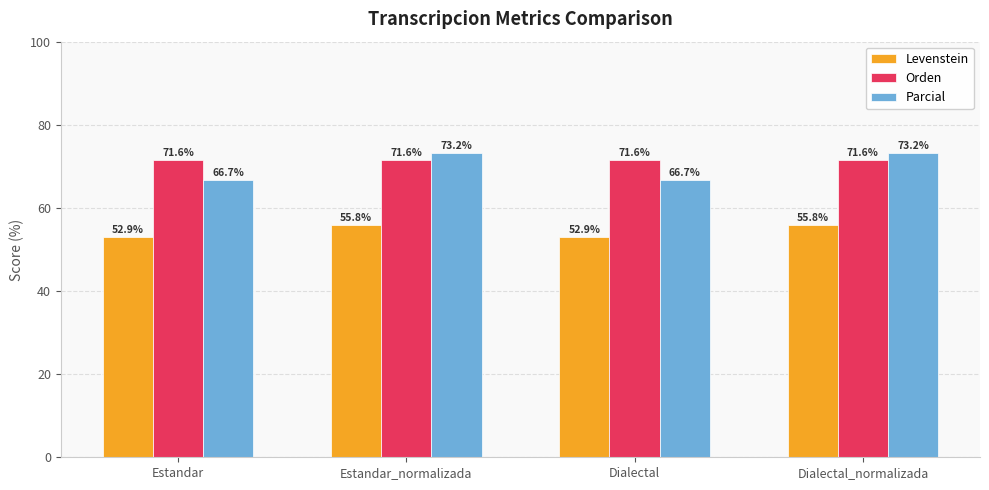

At how many categories does at least one series exceed 66?

4